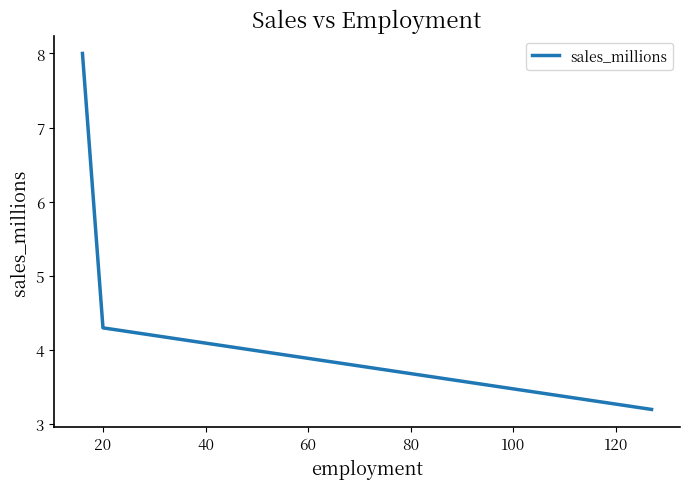

What is the smallest value displayed?

3.2